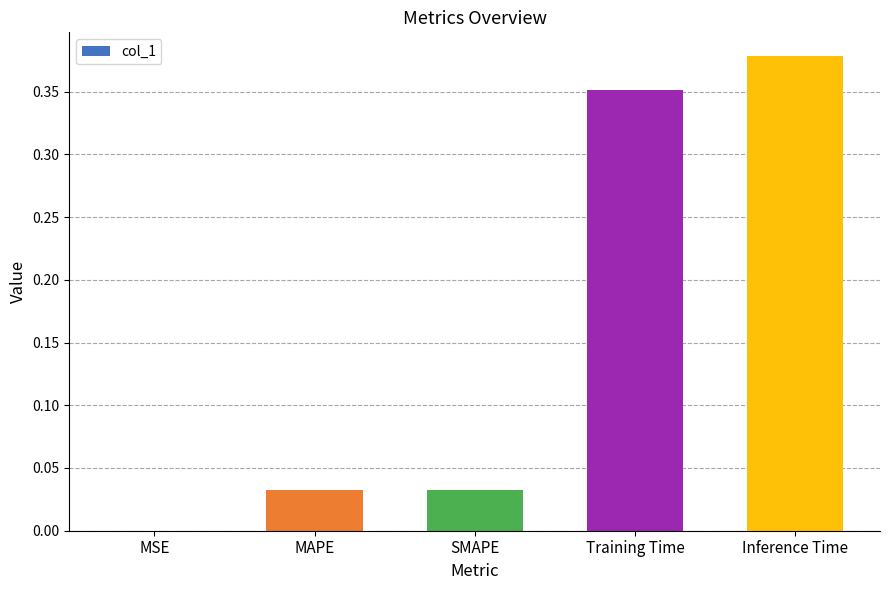

Are the bars horizontal?

No